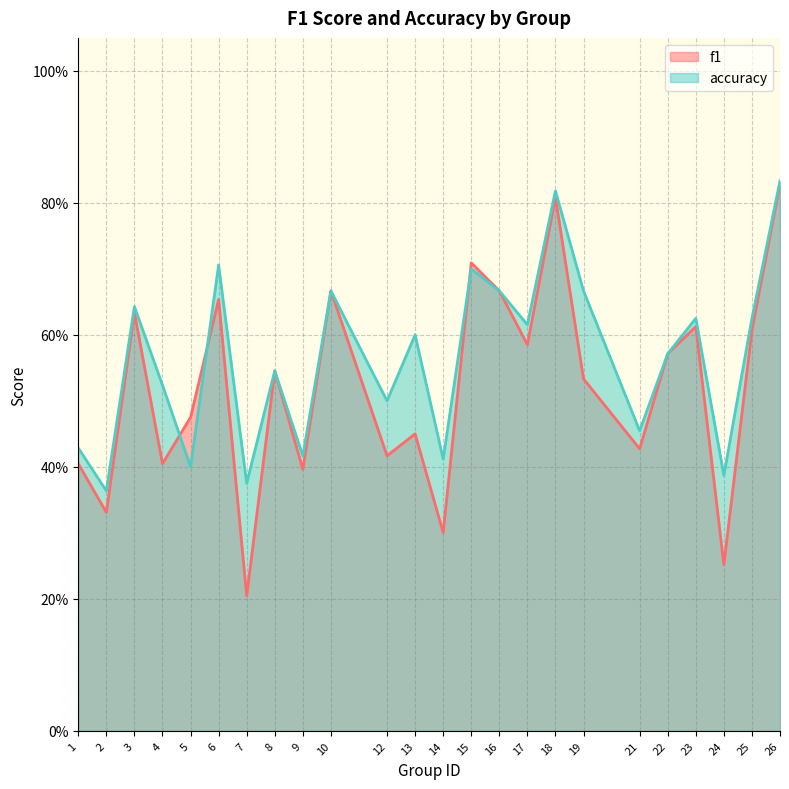

What is the minimum value for f1?

0.2